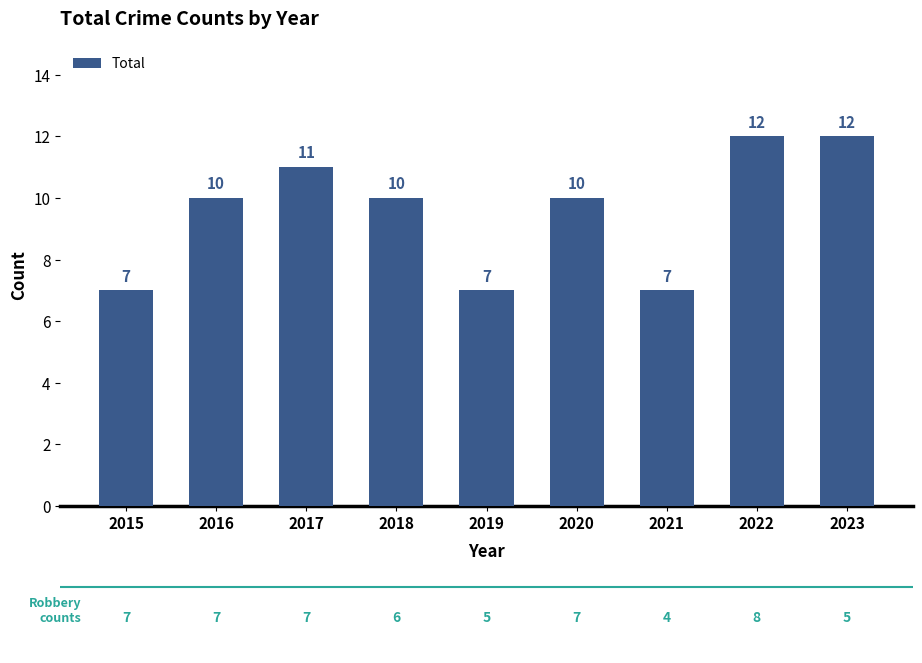

How many values are between 7 and 11?

7